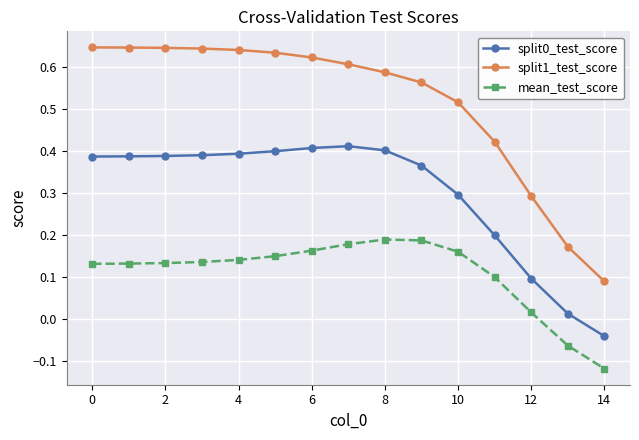

Which series has the largest total across all categories?

split1_test_score